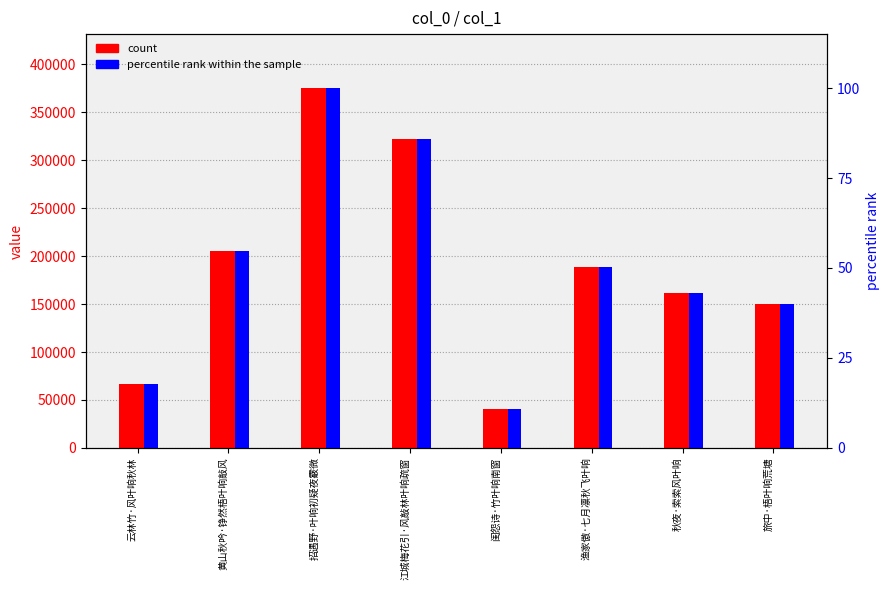

What is the spread (max minus min) of values at 江城梅花引·风敲林叶响疏窗?

322262.1